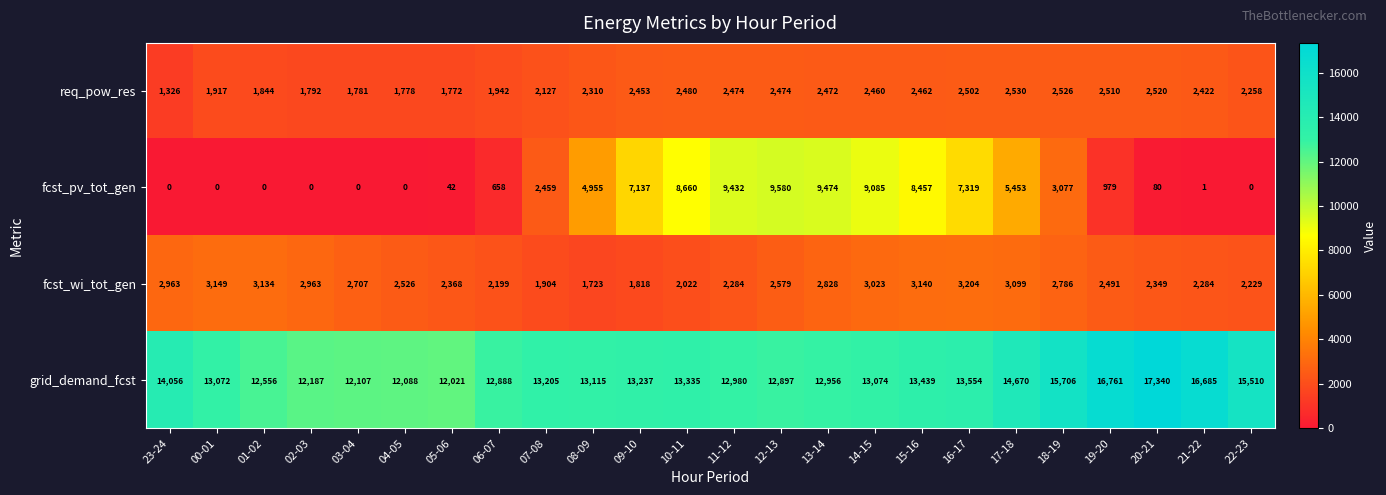

What is the difference between the second highest and minimum values in the fcst_wi_tot_gen series?

1426